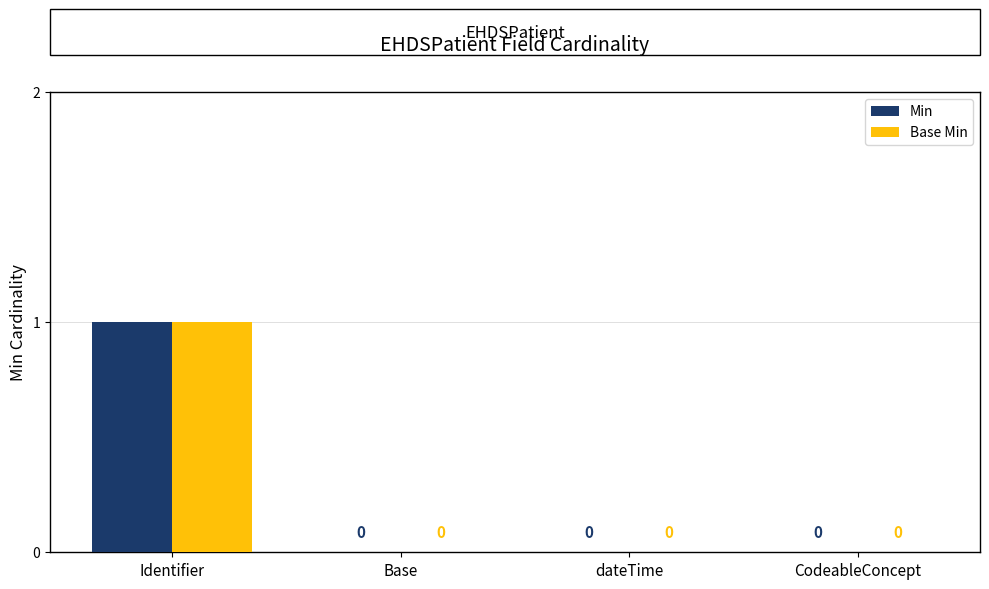

Reading left to right, extract all data points from this chart.

Min: Identifier=1	Base=0	dateTime=0	CodeableConcept=0
Base Min: Identifier=1	Base=0	dateTime=0	CodeableConcept=0